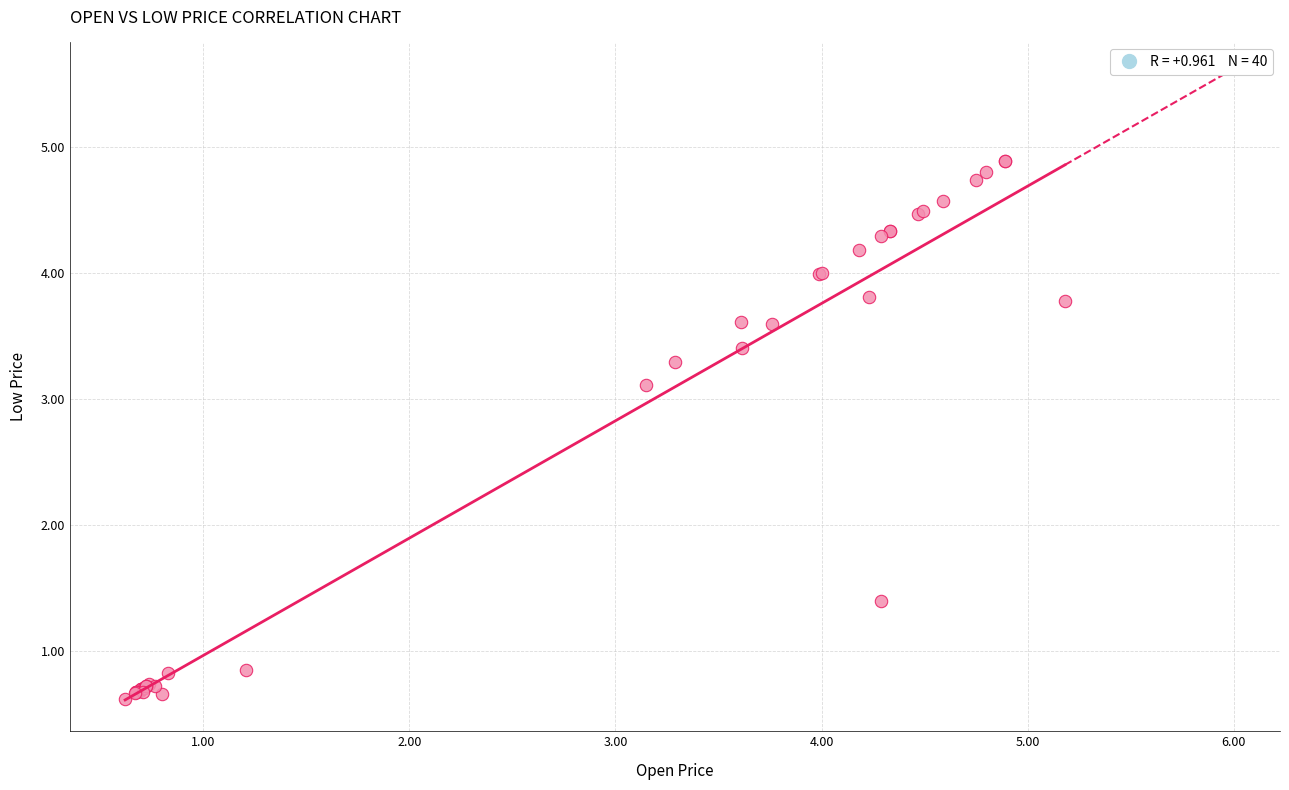

What Y value in the scatter plot is closest to 2?

1.4